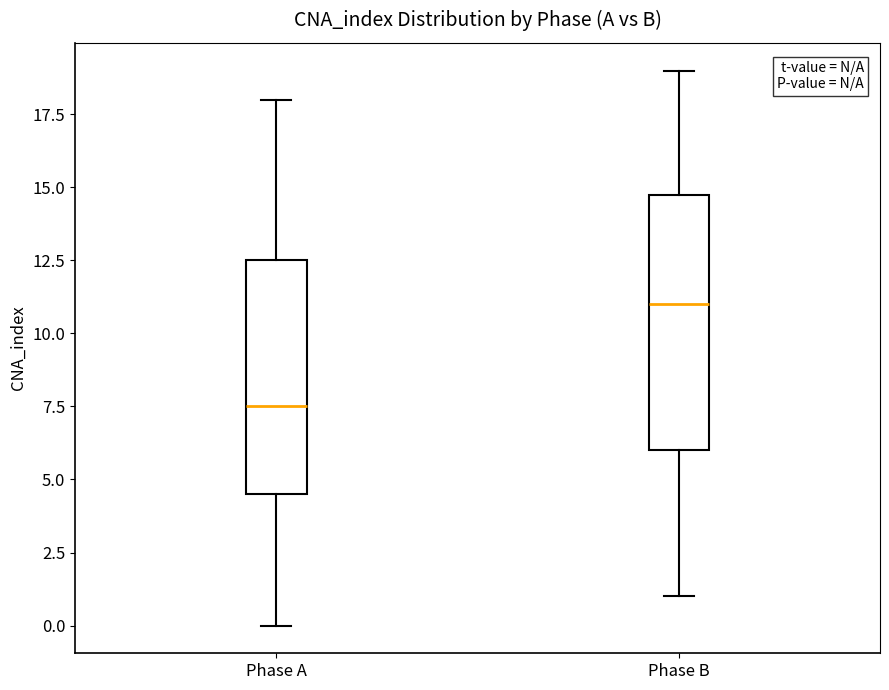

Comparing the boxes themselves (not the whiskers), which one is the tallest?

Phase B